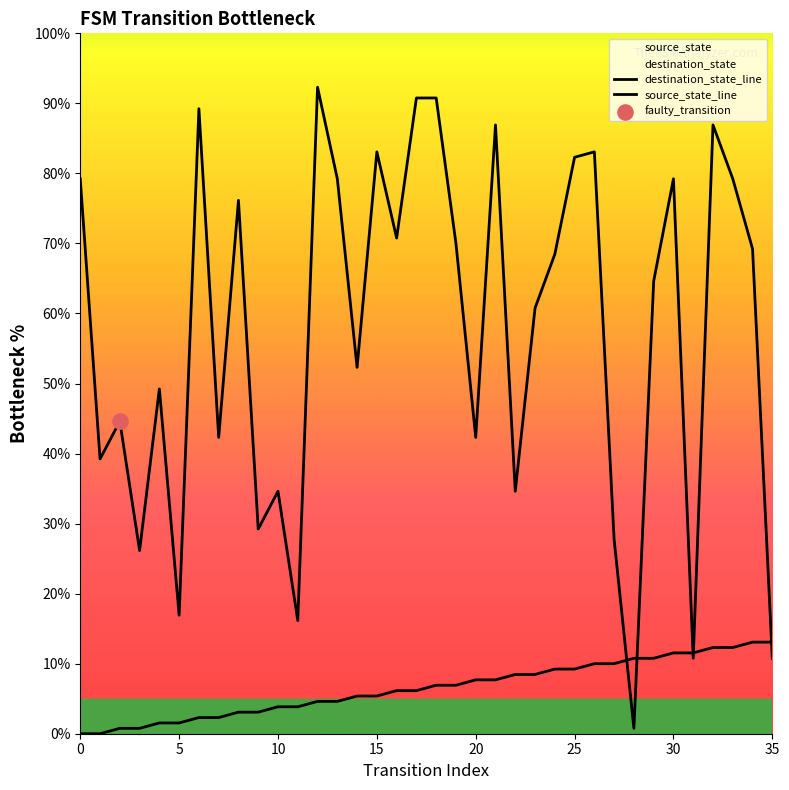

How many lines are shown in the chart?

2